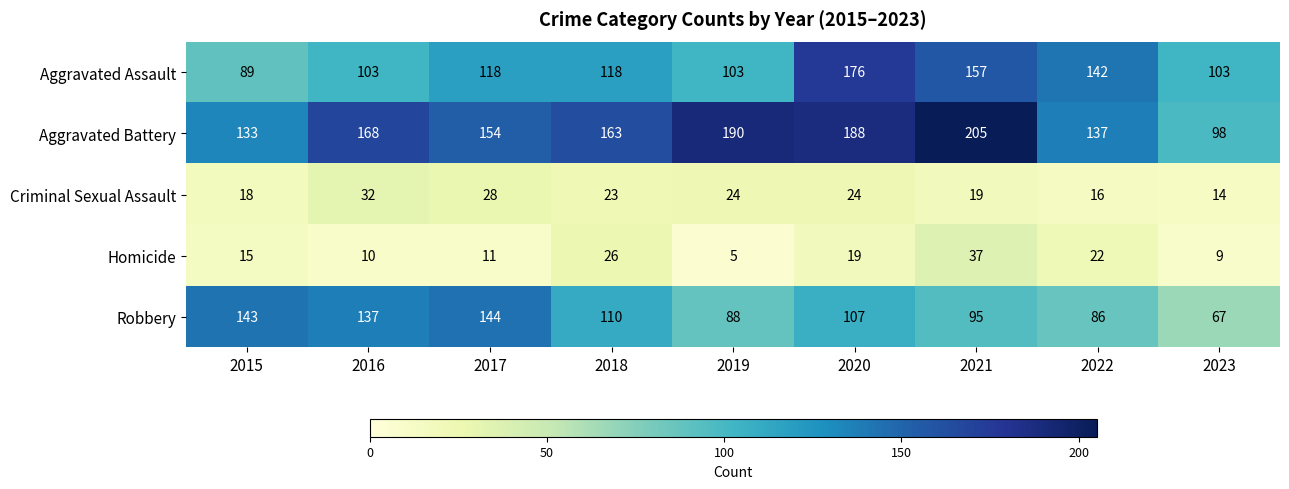

How many series are shown in this chart?

5